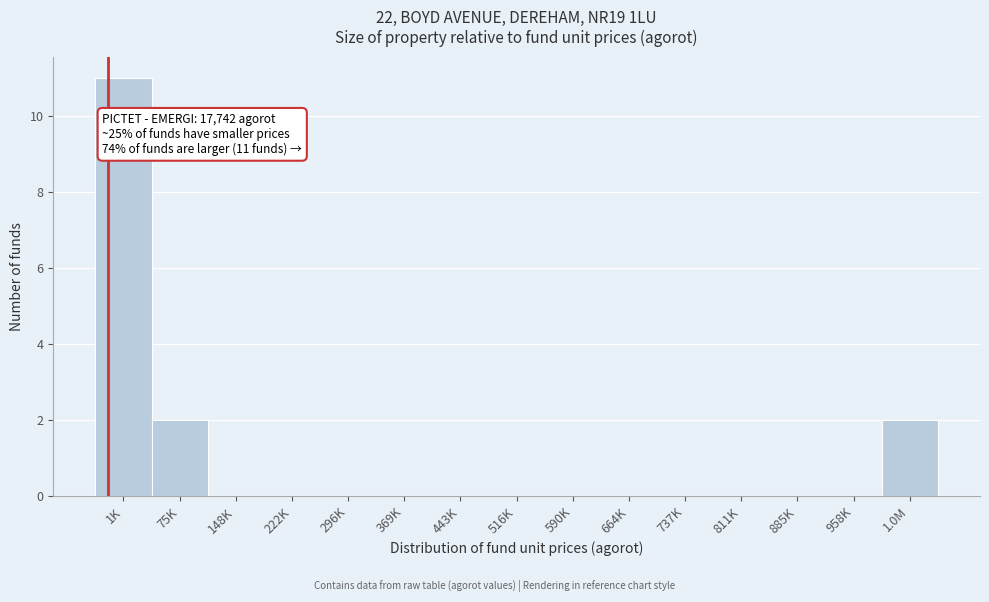

Reading left to right, what are all the values shown in this chart?

1K=11	75K=2	148K=0	222K=0	296K=0	369K=0	443K=0	516K=0	590K=0	664K=0	737K=0	811K=0	885K=0	958K=0	1.0M=2